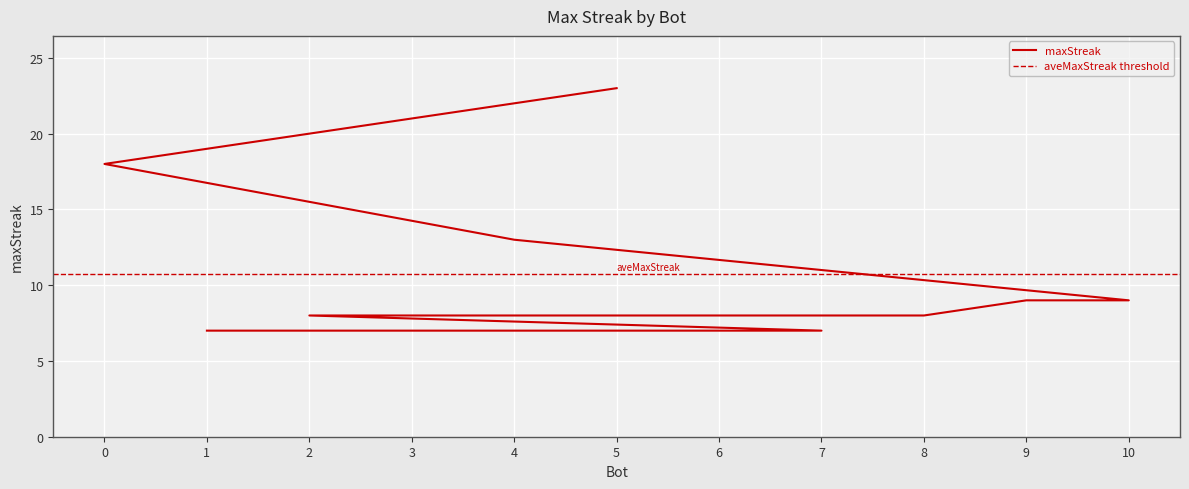

Count the number of data series in this chart.

1